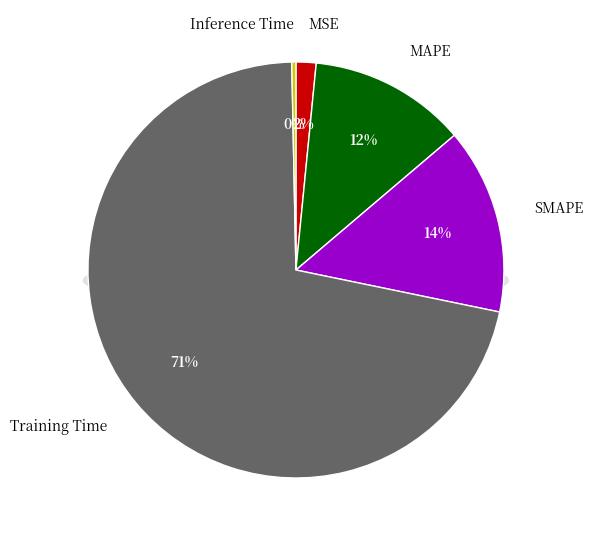

Which has a higher value, Inference Time or MAPE?

MAPE